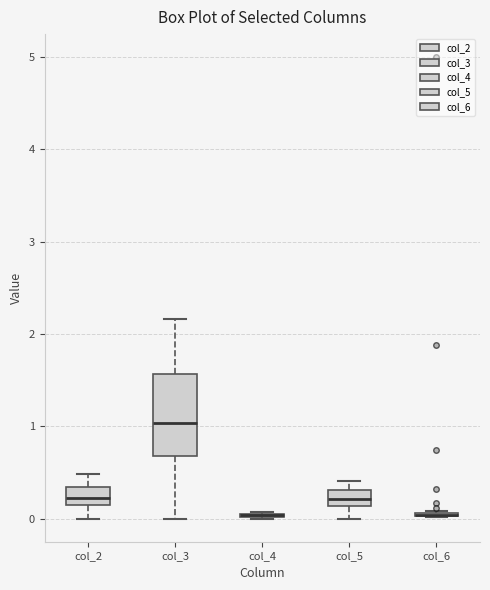

Reading left to right, transcribe this box plot: for each box, give where its median line is, the range the box spans, and where its two whiskers end, as read against the y-axis. The values are not printed on the chart, so give them approximately, as read against the axis.

col_2: median 0.2 (inside the box), box 0.2 to 0.3, whiskers 0.0 to 0.5
col_3: median 1.0, box 0.7 to 1.6, whiskers 0.0 to 2.2
col_4: box collapsed to a line at 0.0, whiskers 0.0 to 0.1
col_5: median 0.2, box 0.1 to 0.3, whiskers 0.0 to 0.4
col_6: box collapsed to a line at 0.0, whiskers 0.0 to 0.1